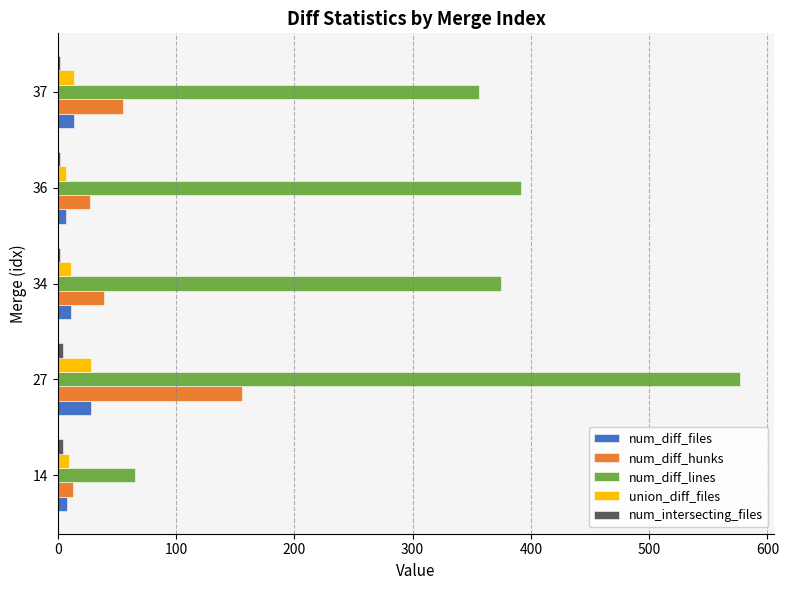

At how many categories does at least one series exceed 168?

4